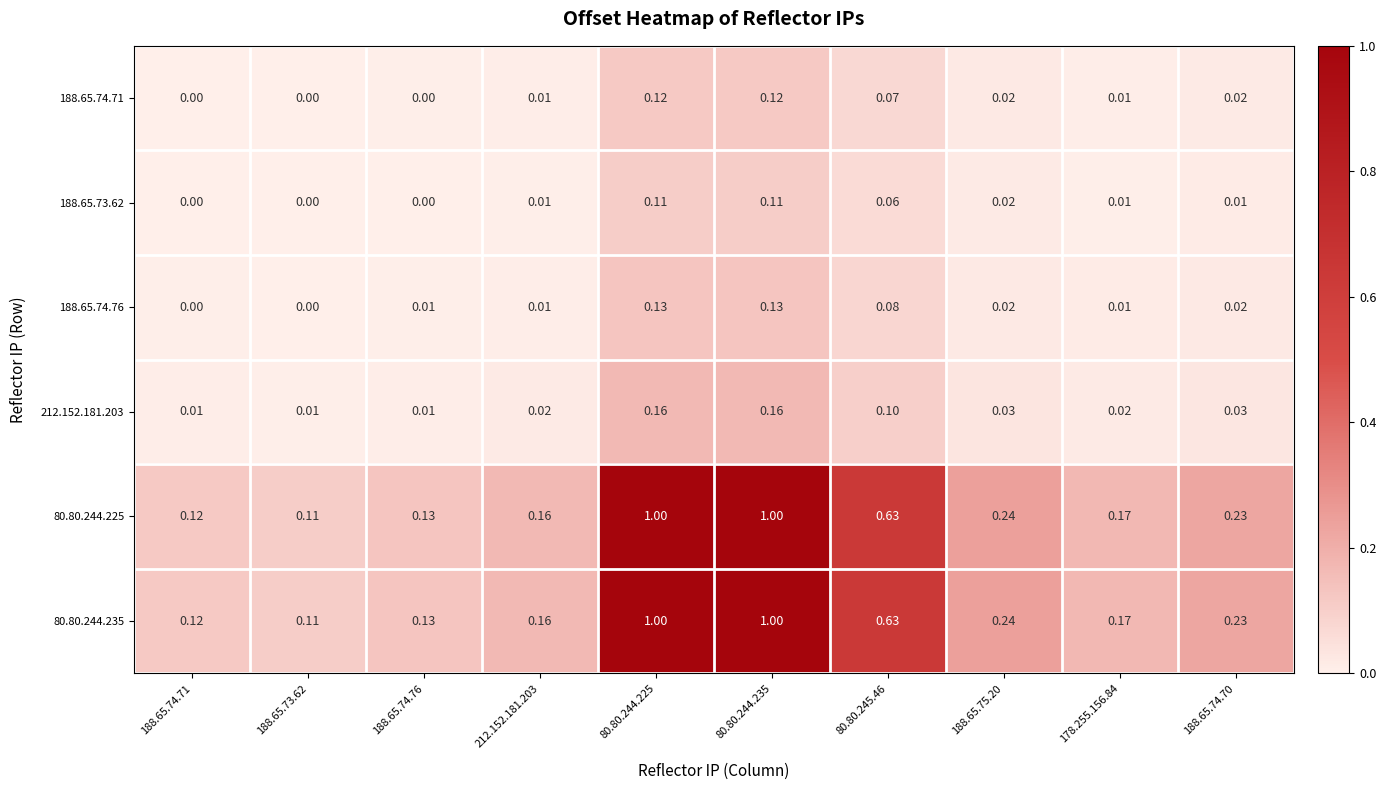

Is the value of 188.65.74.76 at 188.65.74.71 greater than the value of 188.65.73.62 at 178.255.156.84?

No